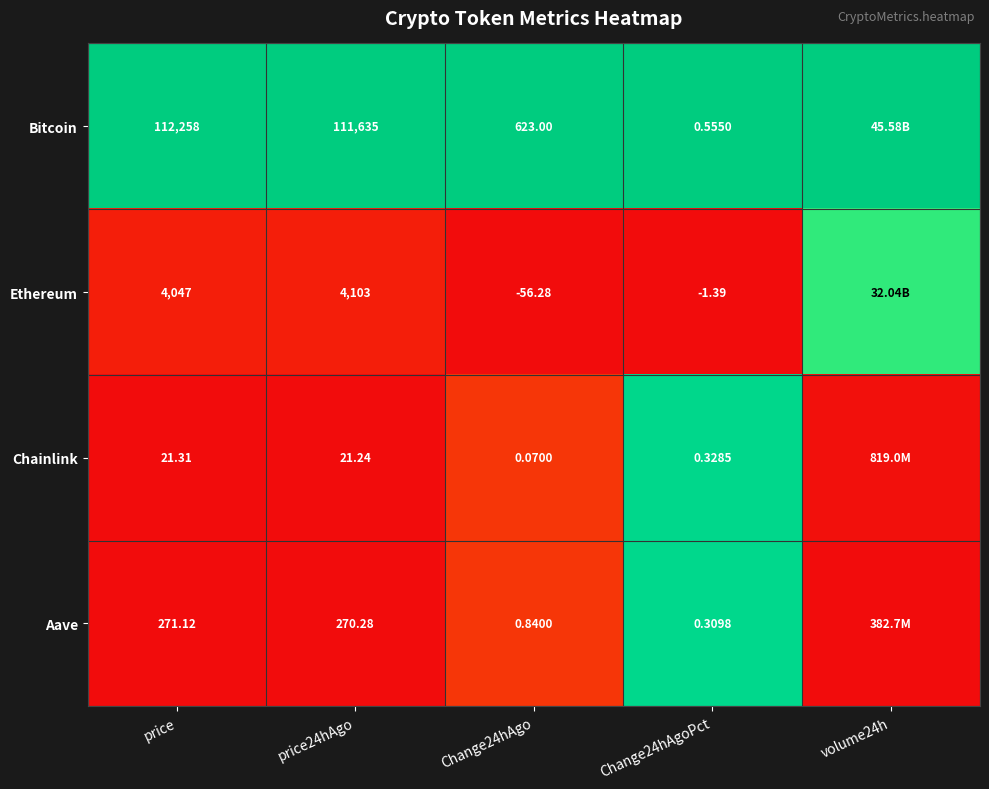

Which category has the lowest value across all series?

Change24hAgo